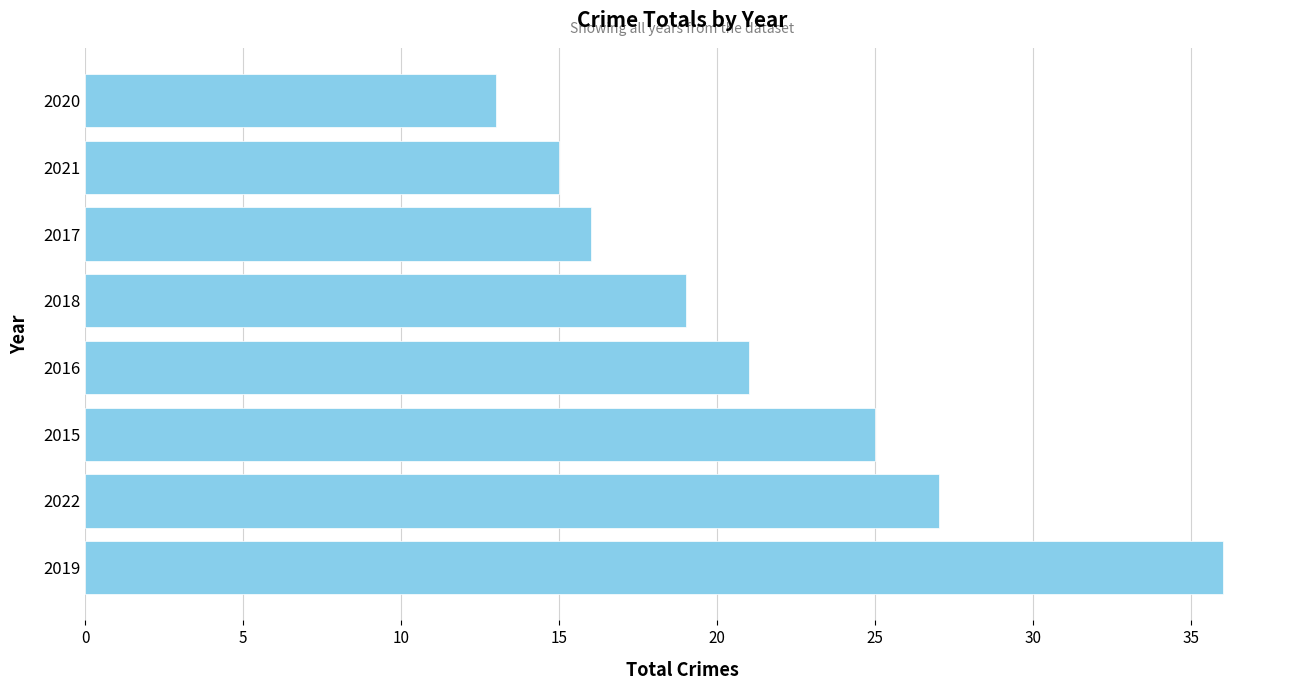

True or false: the data shows 27 at 2017.

False